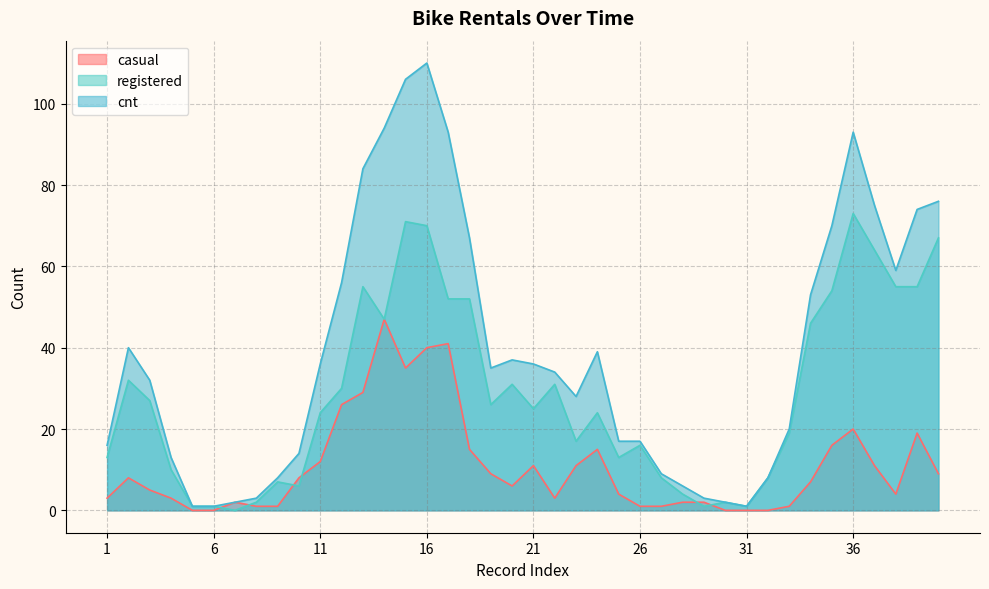

At how many categories does at least one series exceed 103?

2